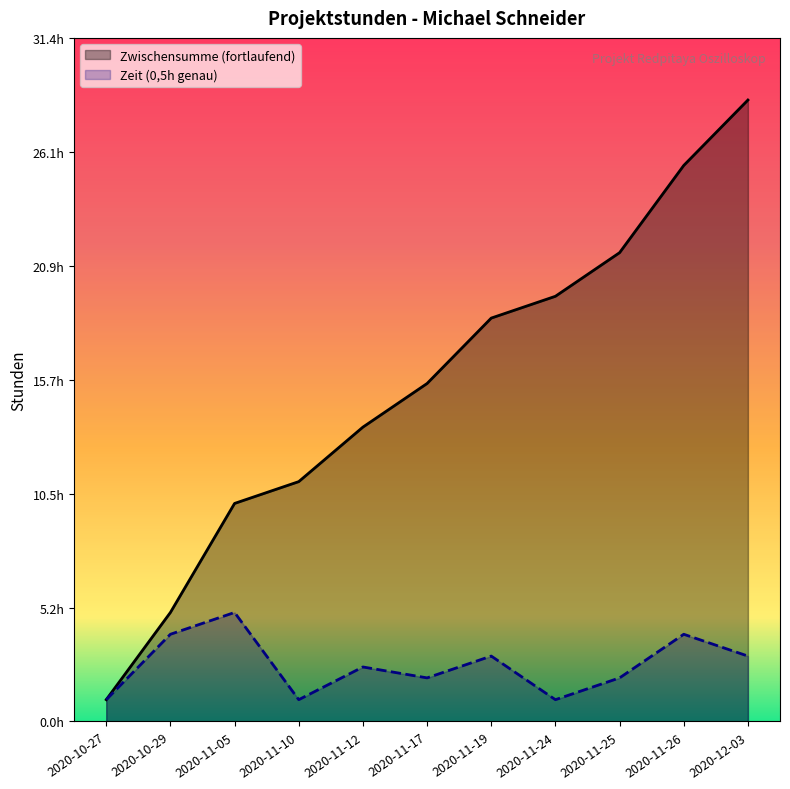

True or false: Zeit (0,5h genau) has more than 0 points higher than both neighbors.

True